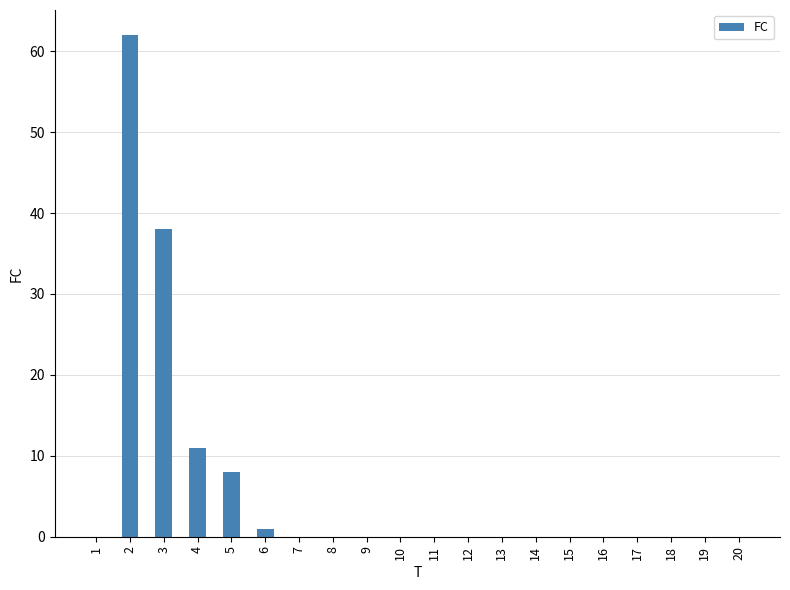

The value at 13 is 0. True or false?

True